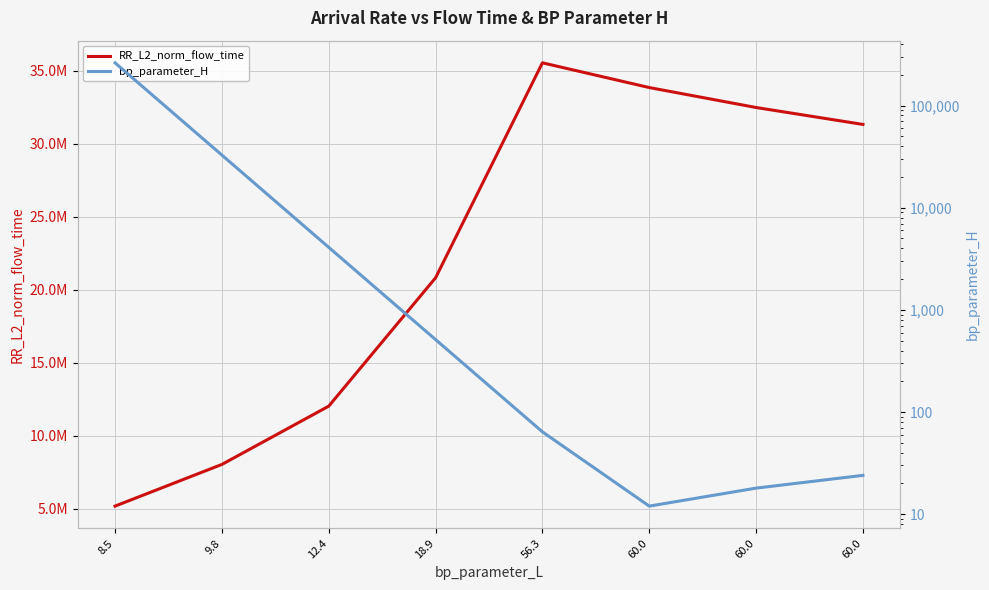

True or false: RR_L2_norm_flow_time and bp_parameter_H cross at least once.

False